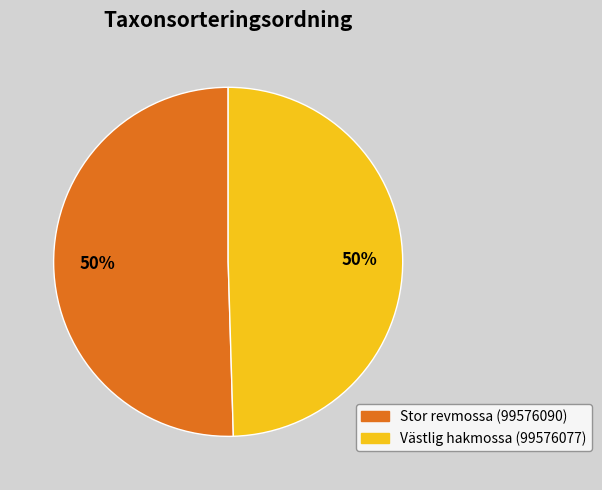

Is the sum of Västlig hakmossa (99576077) and Stor revmossa (99576090) greater than half?

Yes